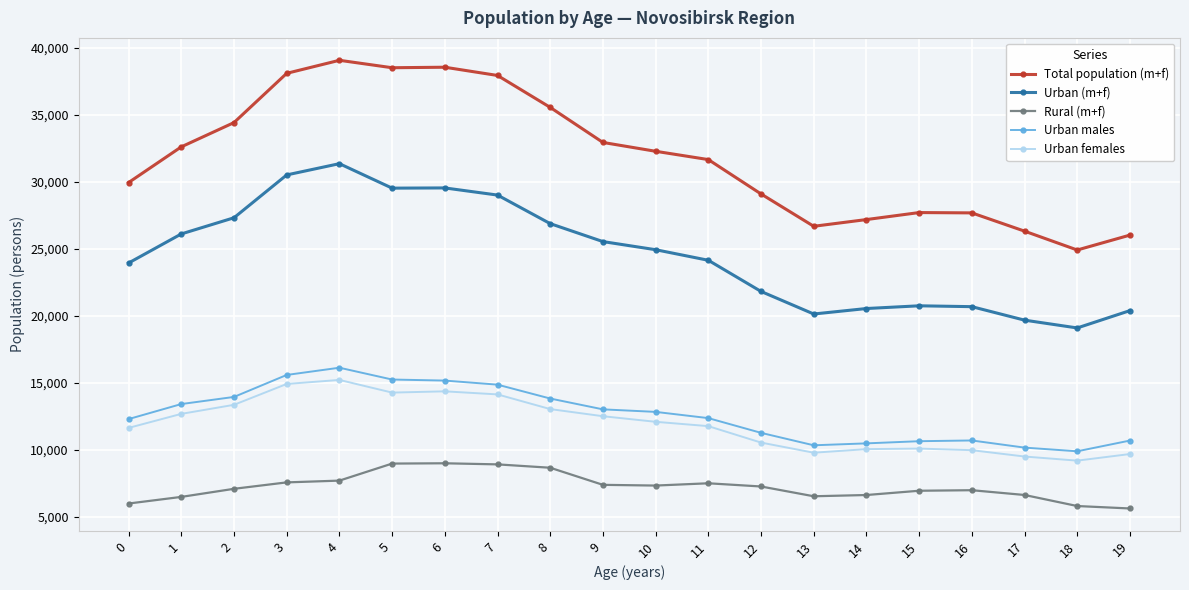

True or false: Rural (m+f) and Urban males intersect in this chart.

False